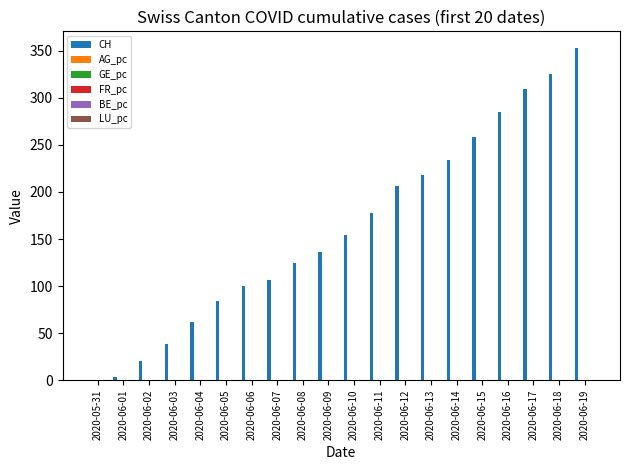

Which series changed the most between 2020-06-04 and 2020-06-14?

CH